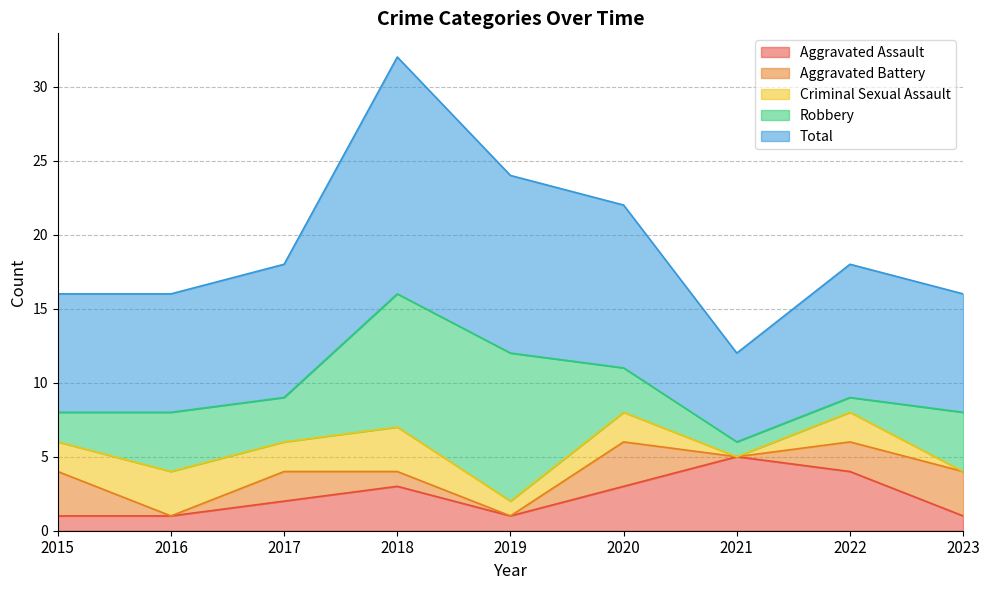

How many values in Criminal Sexual Assault are above zero?

7